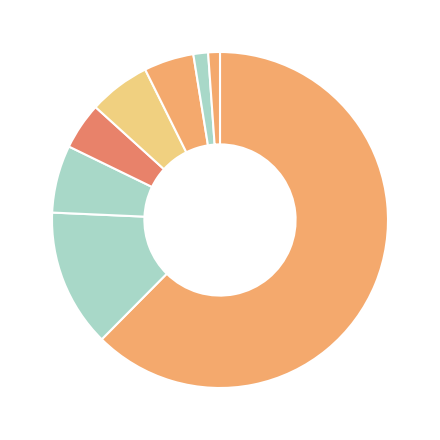

How many slices are in this pie chart?

8